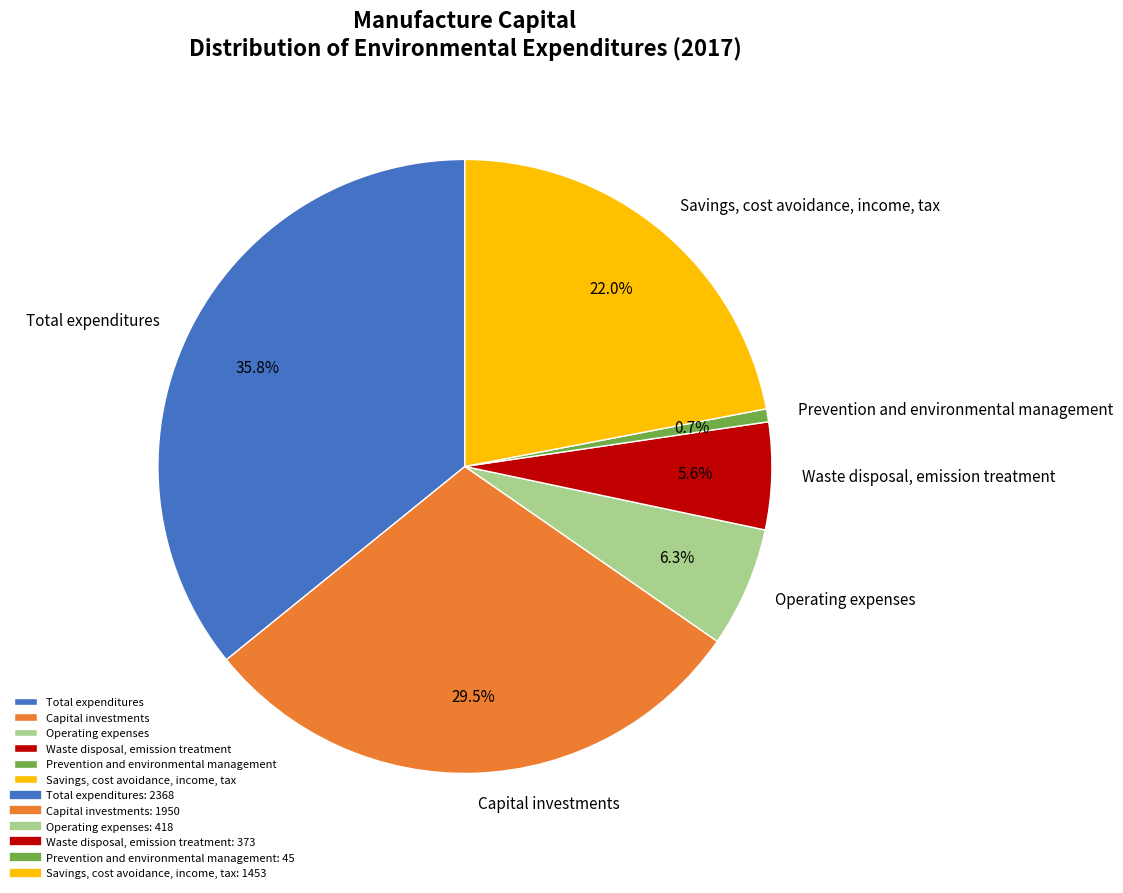

How many segments does this pie chart have?

6